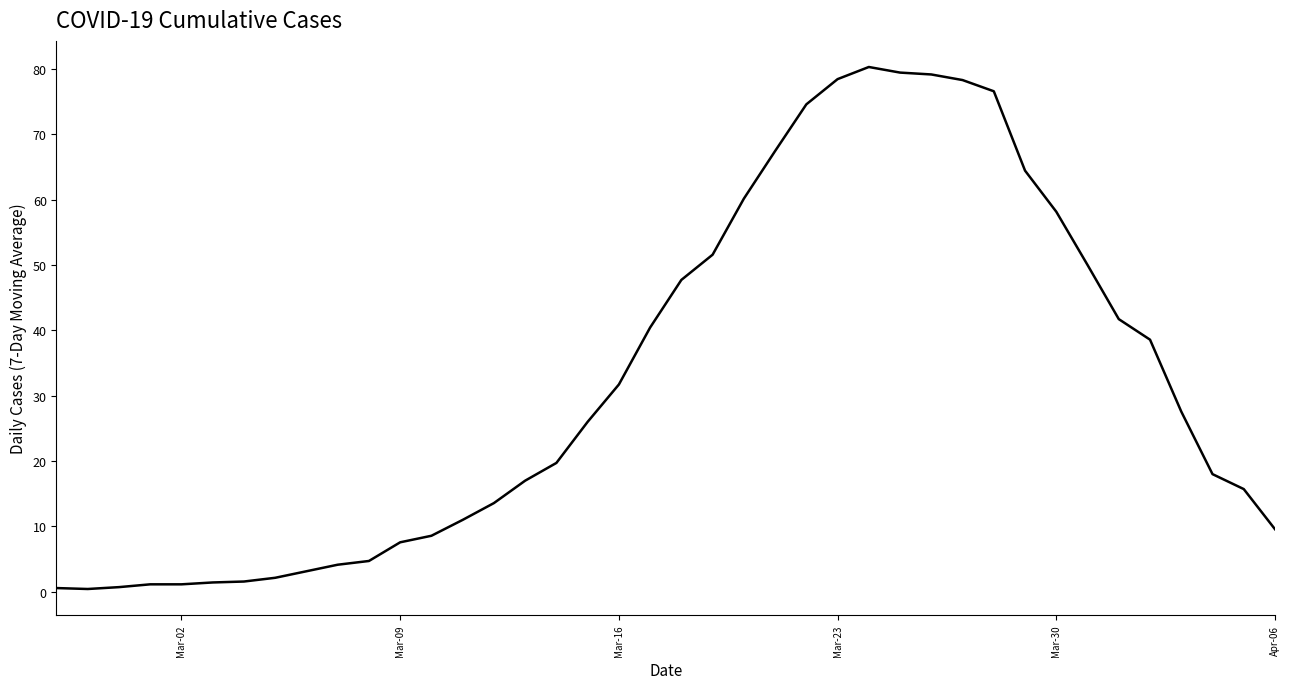

What is the difference between the maximum and minimum values?

79.9